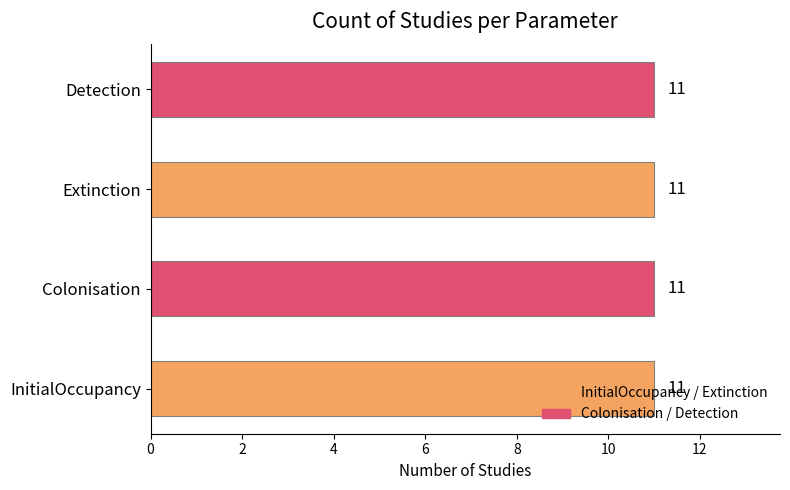

List the labels in order of value, largest first.

InitialOccupancy, Colonisation, Extinction, Detection